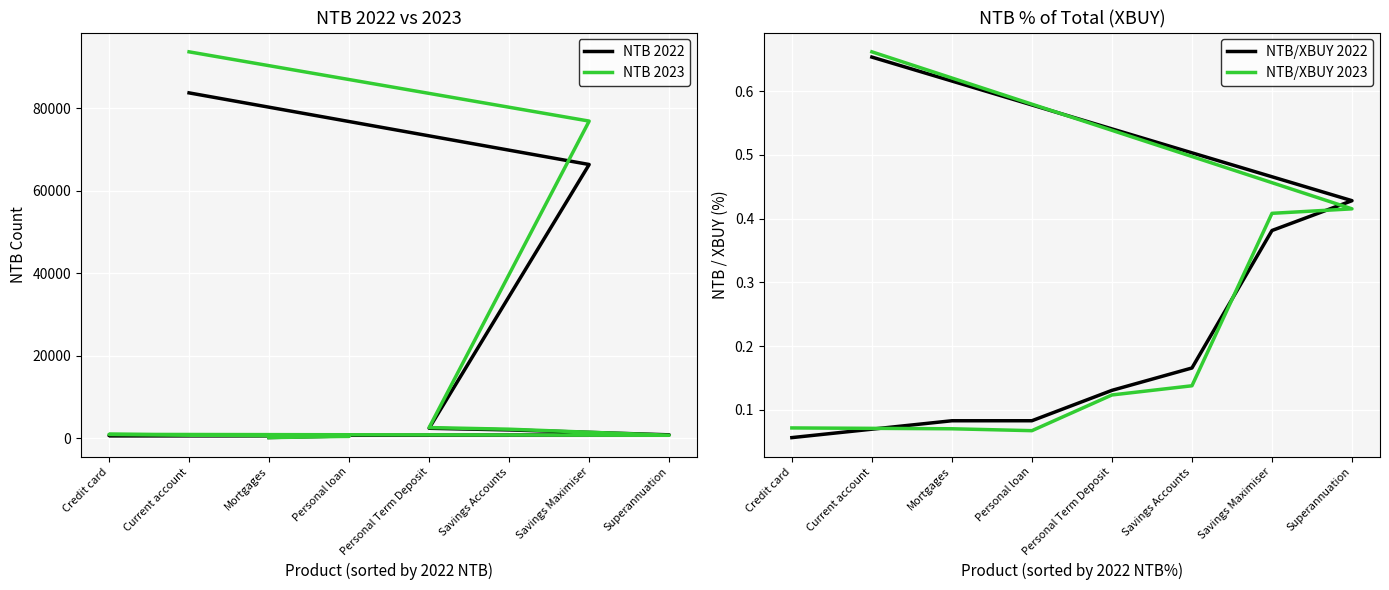

What is the difference between the second highest and minimum values in the NTB/XBUY 2023 series?

0.3